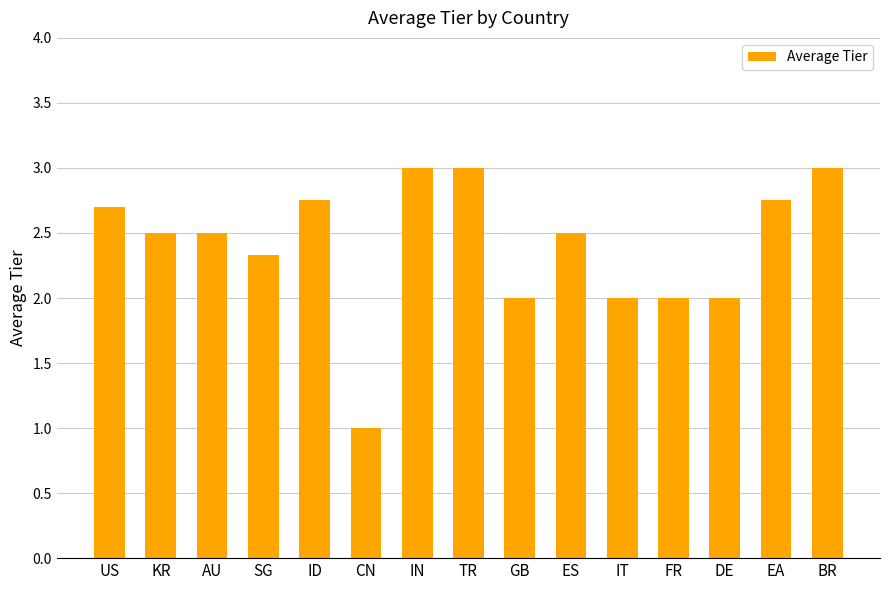

Is it true that the value at SG is 1.2?

False